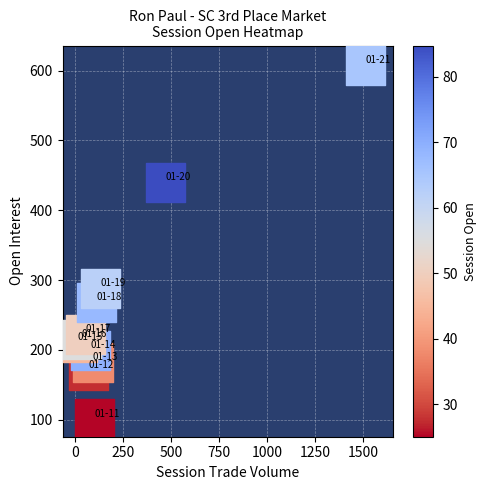

What is the average Y value?

264